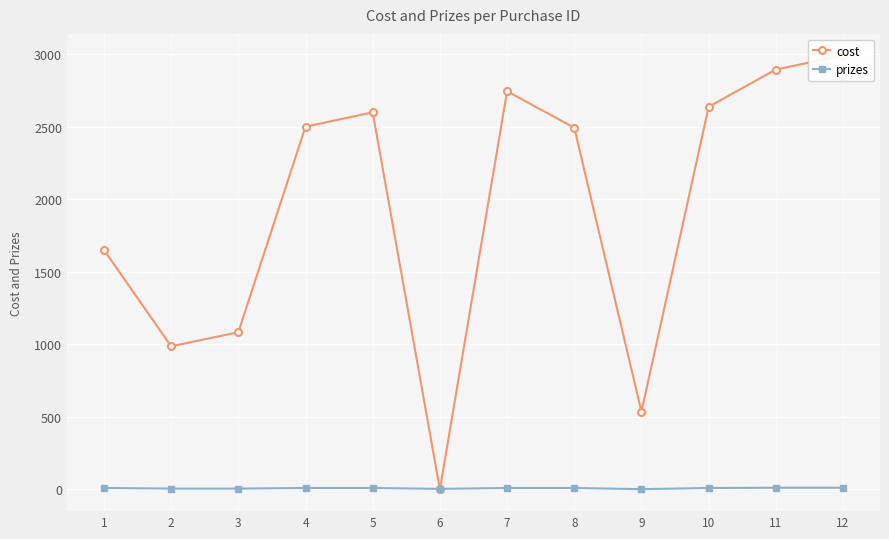

Does the chart display data point markers on the line(s)?

Yes